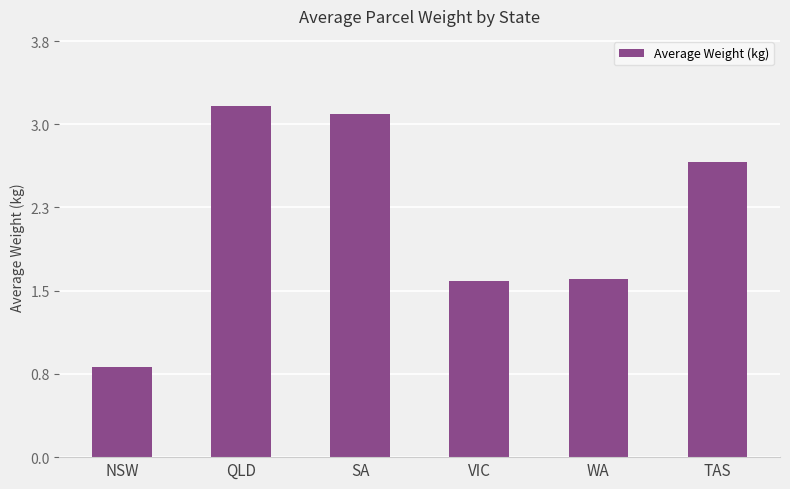

What is the change in value from QLD to TAS?

-0.5